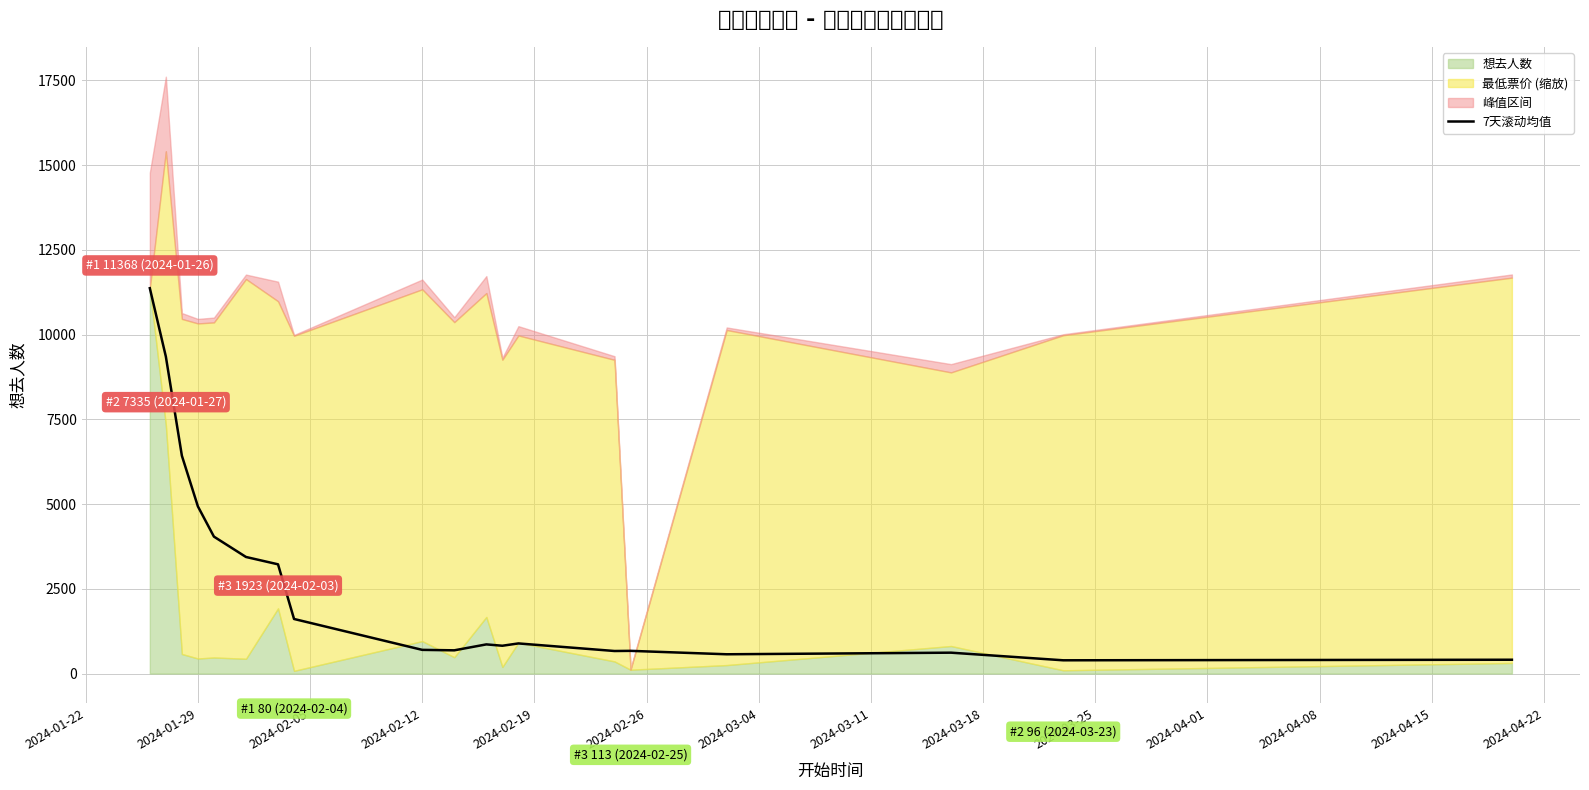

What is the highest value of the 7天滚动均值 series?

11368.0